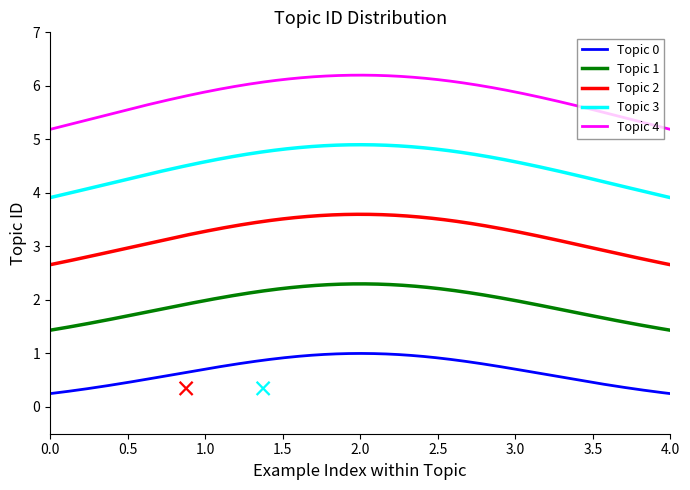

What is the sum of all Topic 3 values?

1355.9